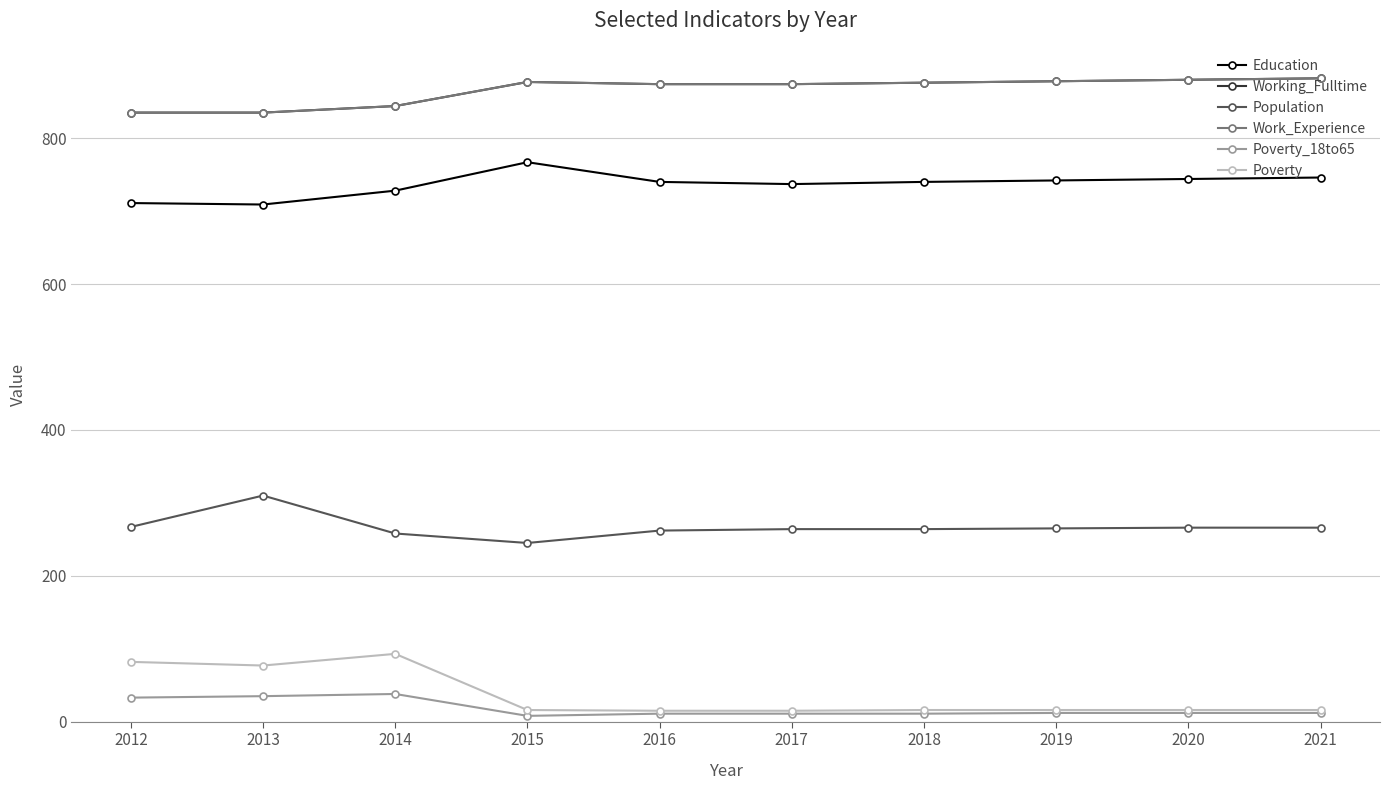

What is the difference between the highest and lowest values at 2021?

870